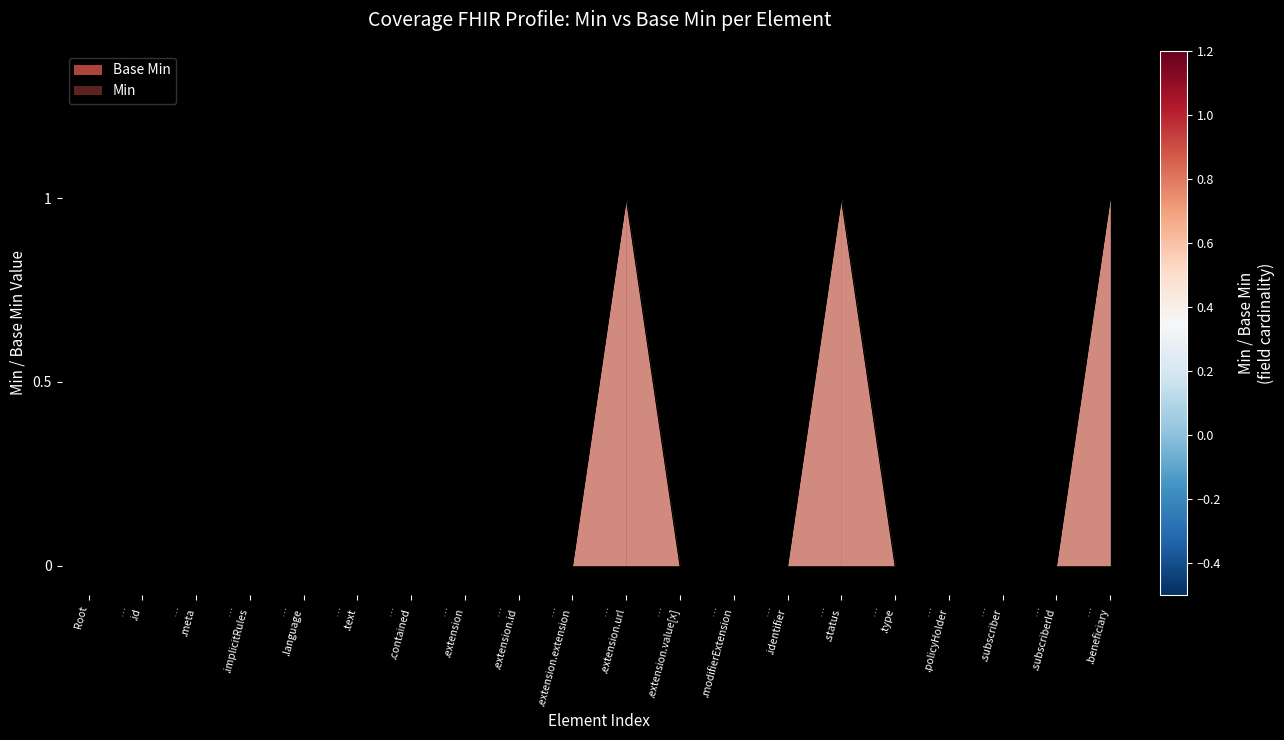

Is it true that the value at Root is 0?

True